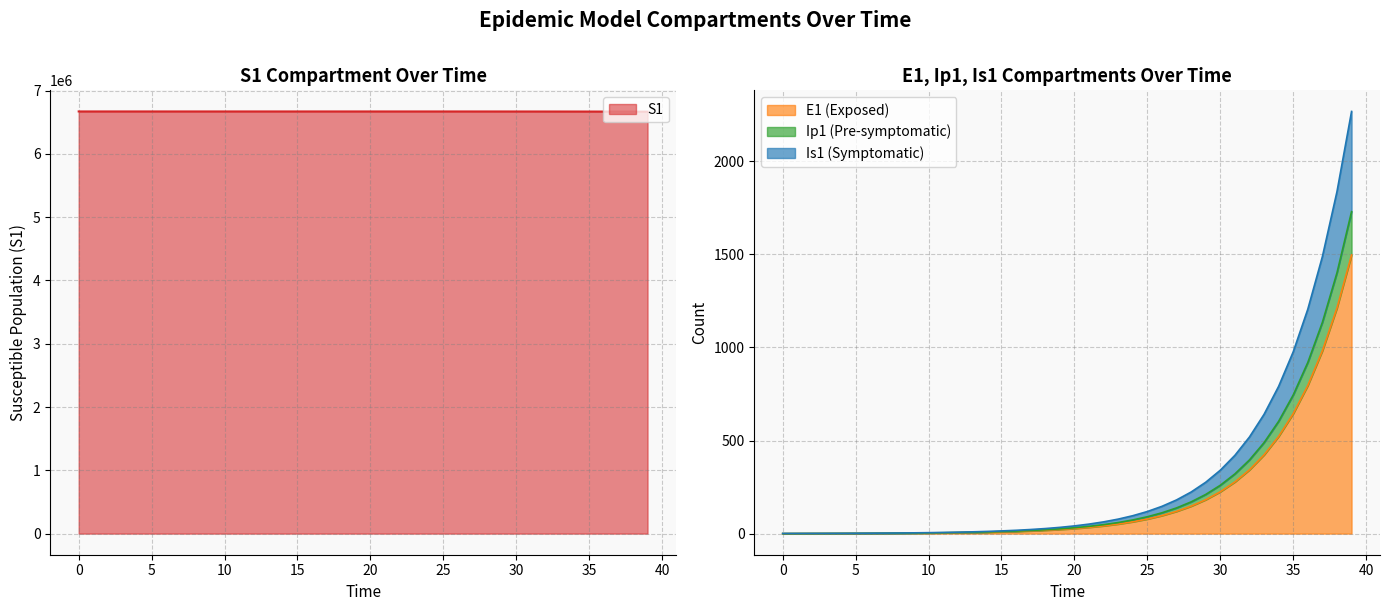

What is the greatest value displayed?

6671082.0